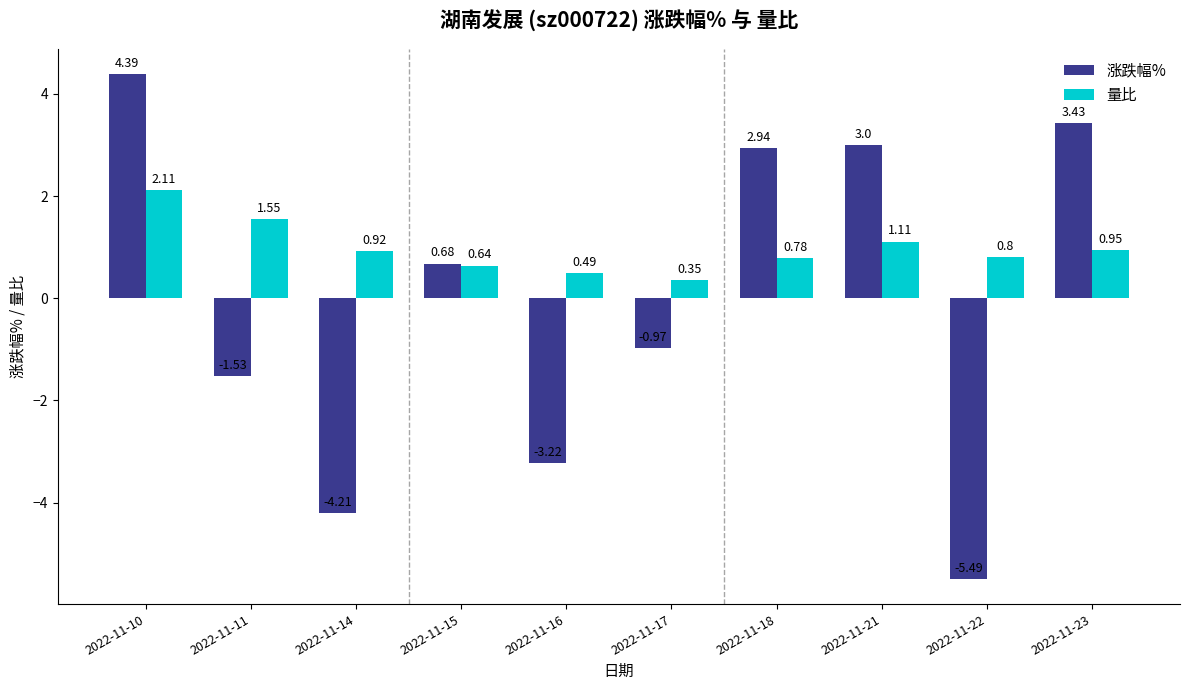

Which series has the widest spread of values?

涨跌幅%